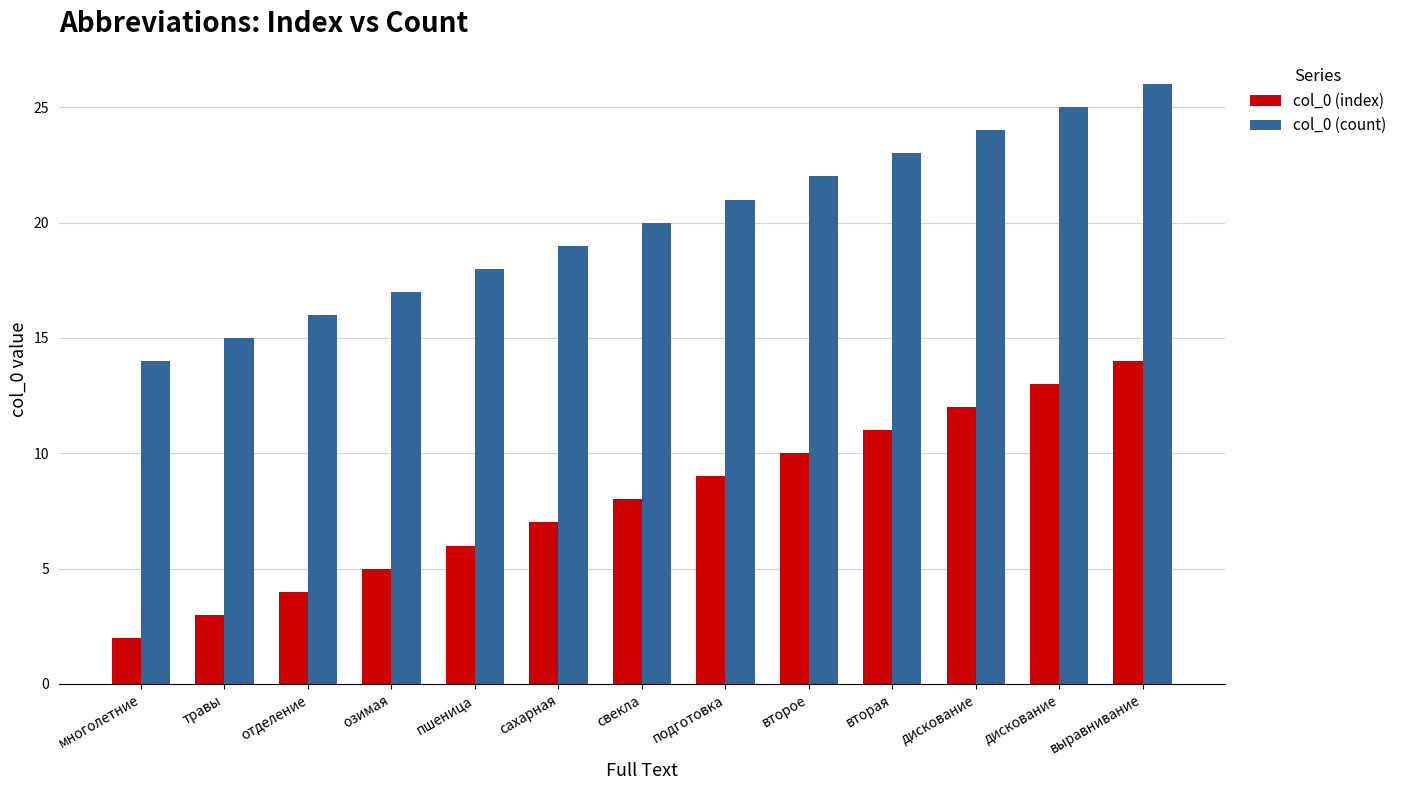

How many bars are there in total?

26